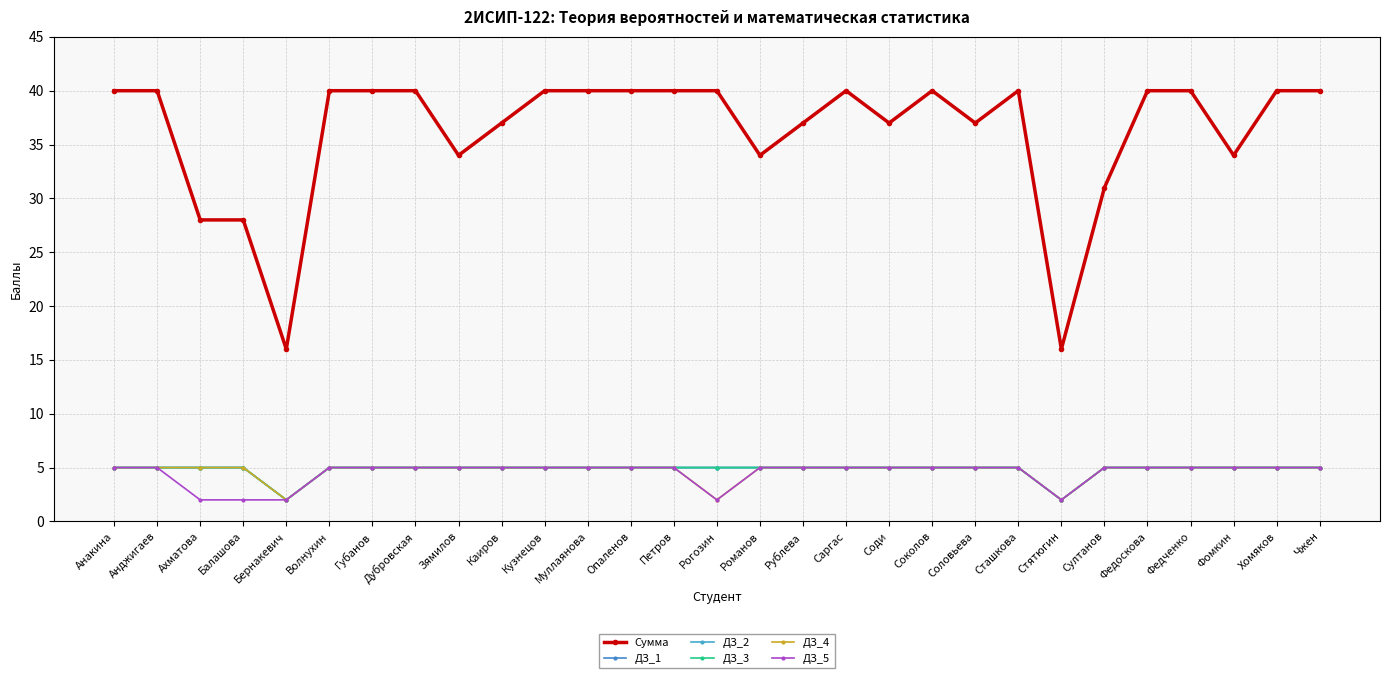

What is the sum of the ДЗ_5 values at Кузнецов and Анджигаев?

10